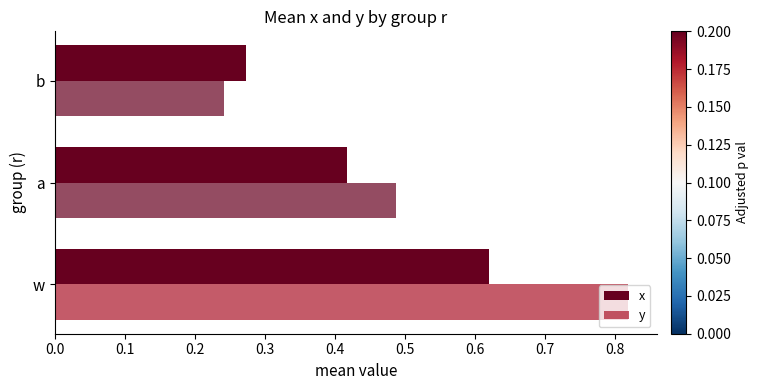

How many series are shown in this chart?

2